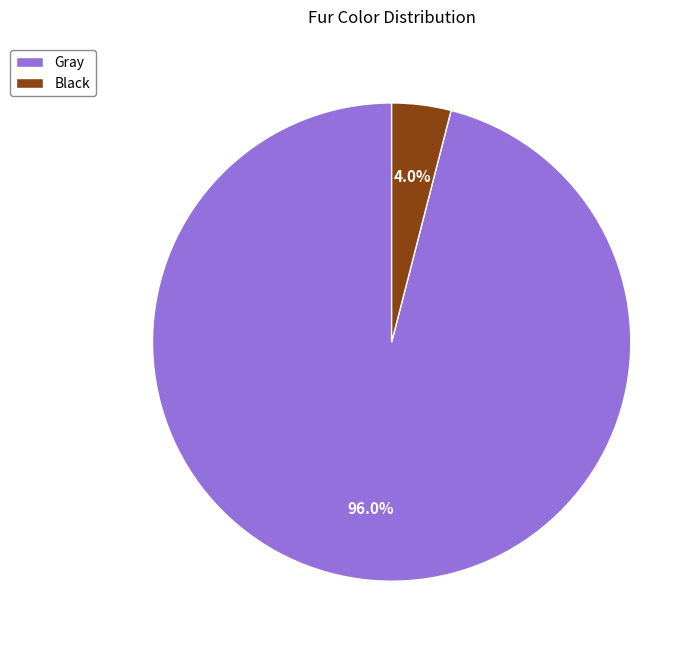

Between Gray and Black, which is larger?

Gray